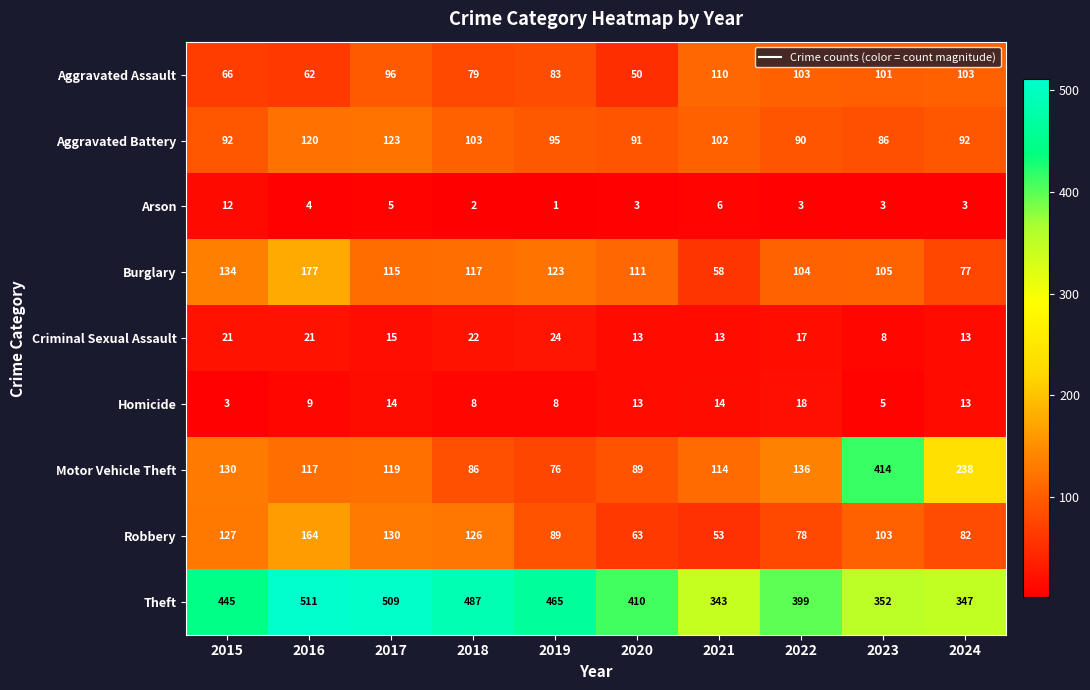

Is it true that Theft equals 148 at 2024?

False